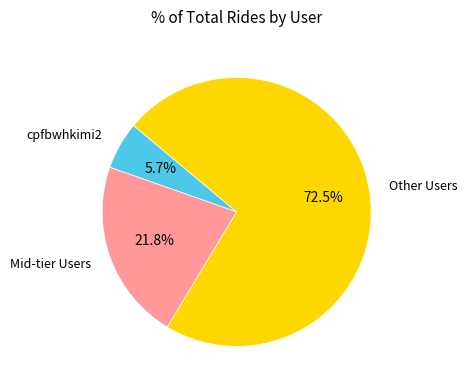

How many segments does this pie chart have?

3